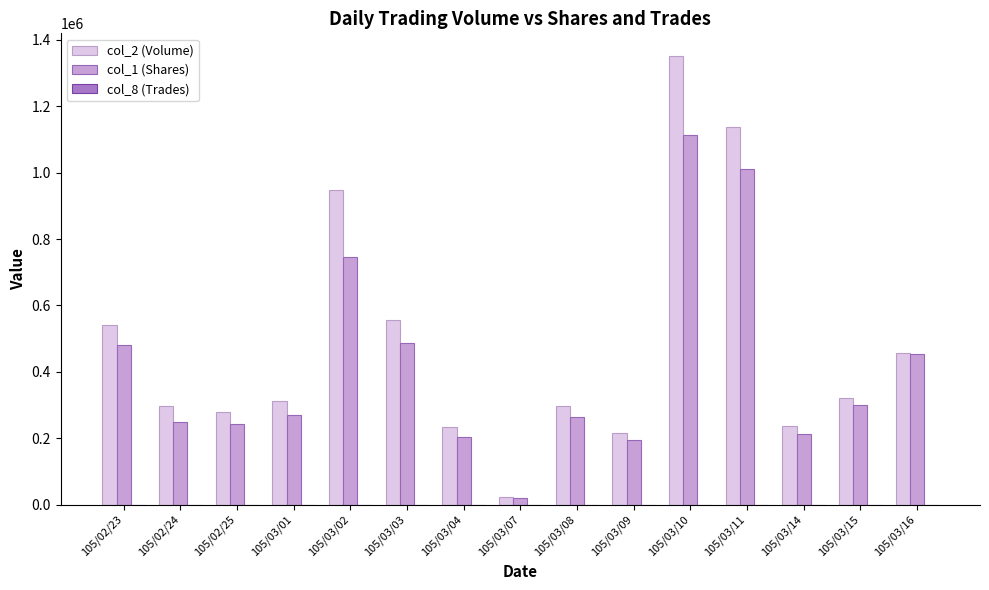

At which label does col_1 (Shares) first exceed 271000?

105/02/23